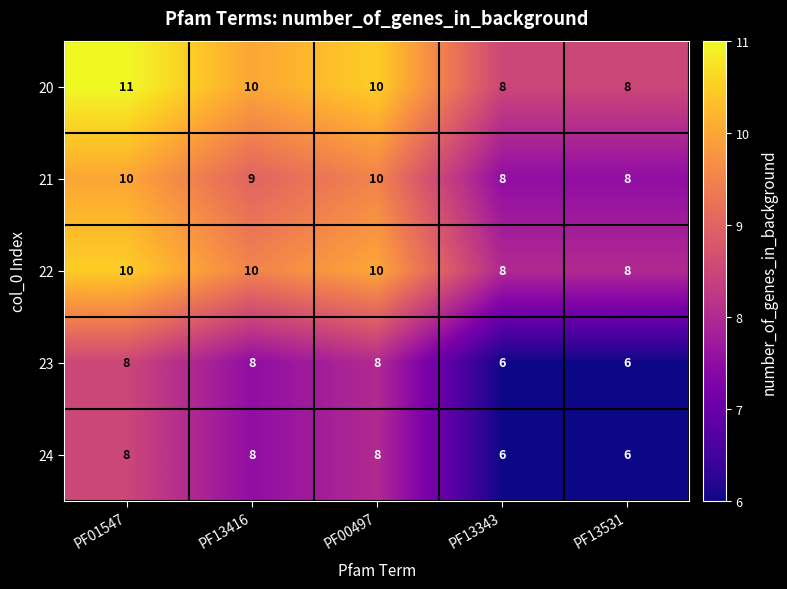

What is the minimum value shown in the chart?

6